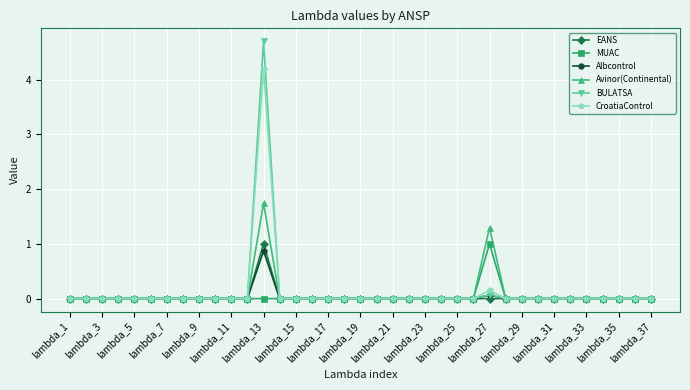

What is the maximum value shown in the chart?

4.7